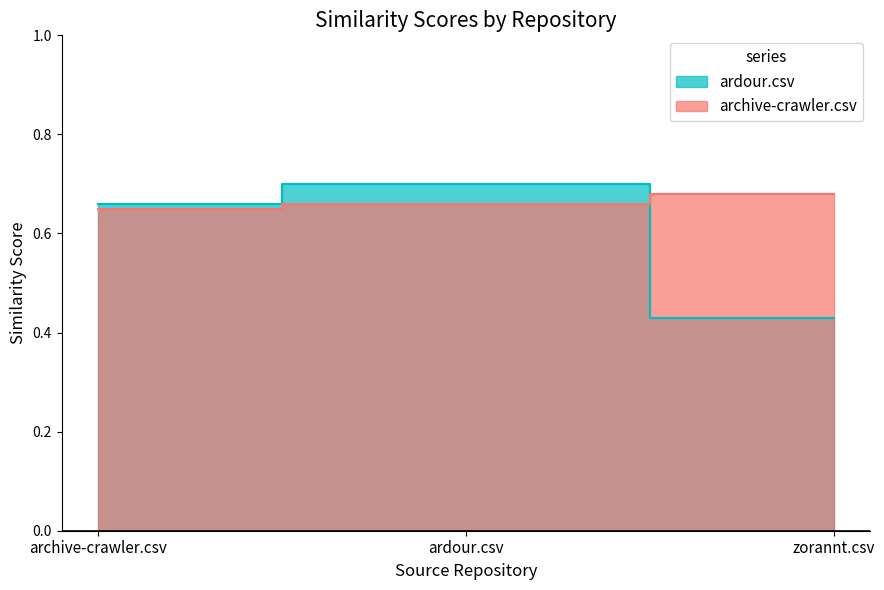

What is the total value across all series at archive-crawler.csv?

1.3